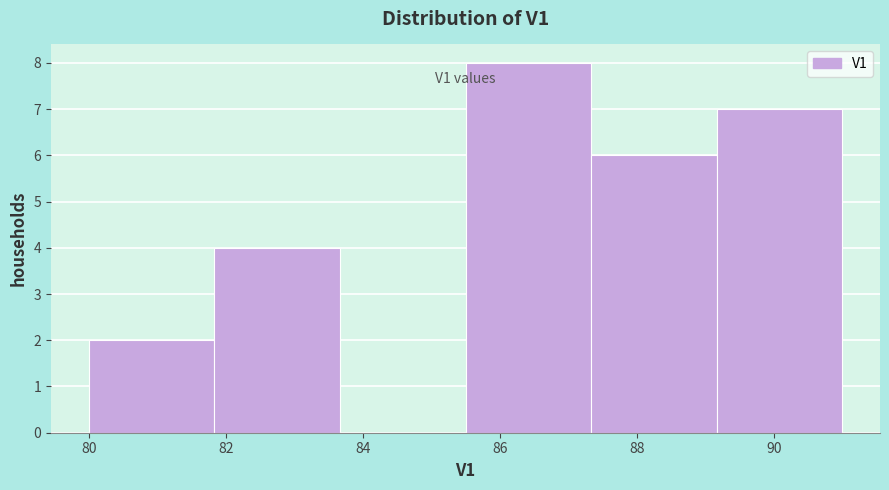

Which range on the x-axis has the tallest bar?

85.6 to 87.4